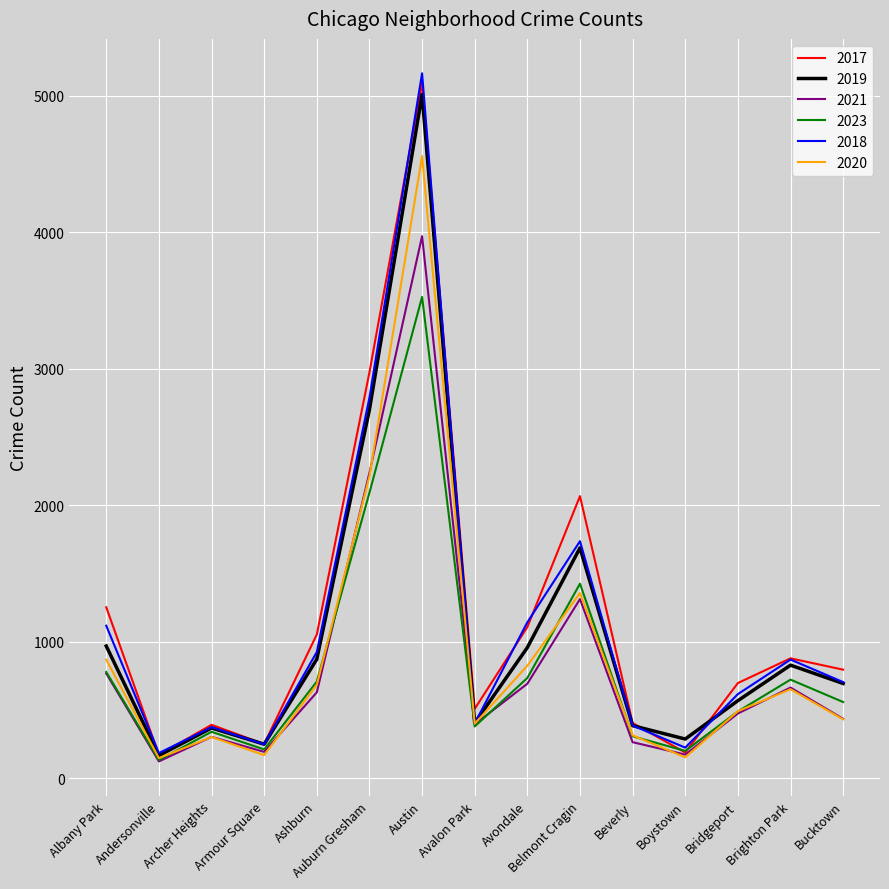

What is the maximum value for 2020?

4556